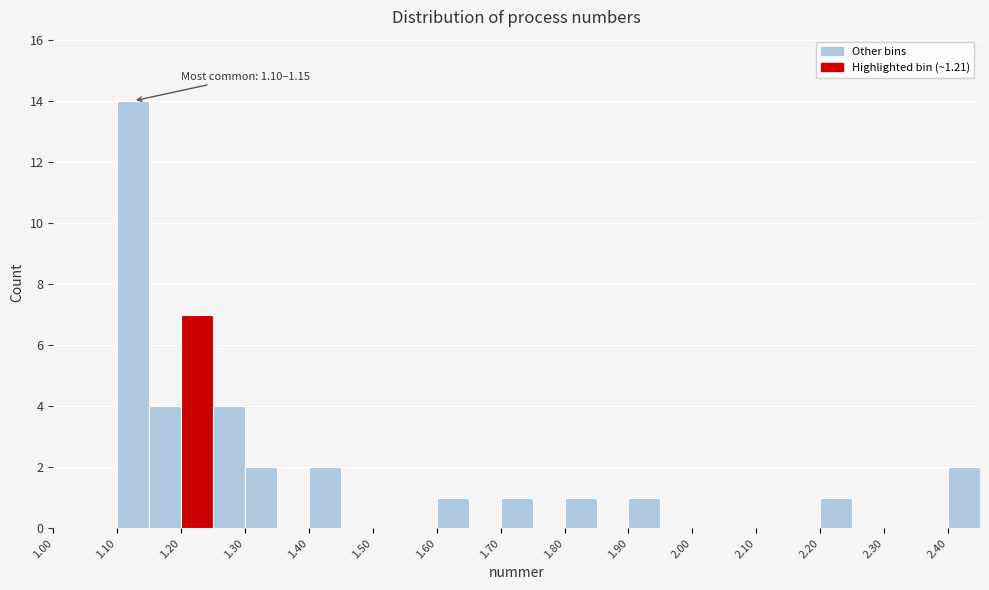

Over which range of the x-axis is the bar tallest?

1.10 to 1.15